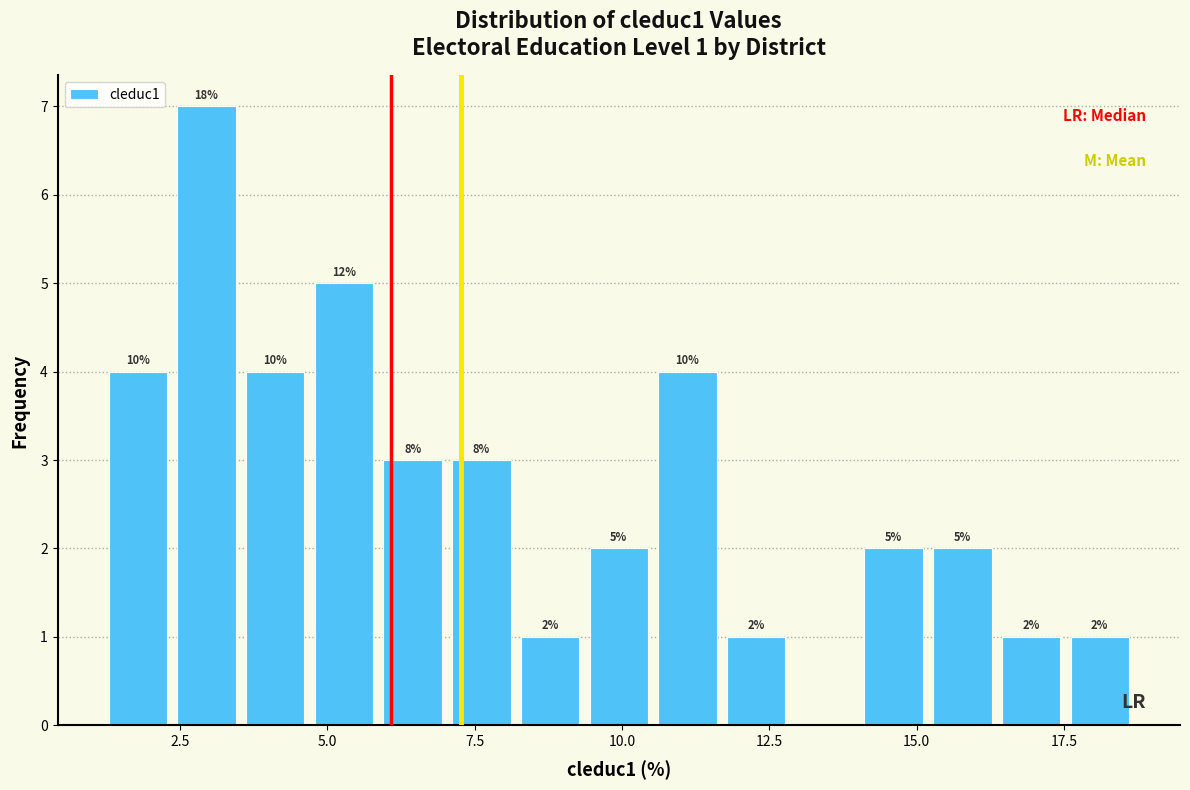

Read against the x-axis, roughly where is the centre of the tallest bar?

3.0